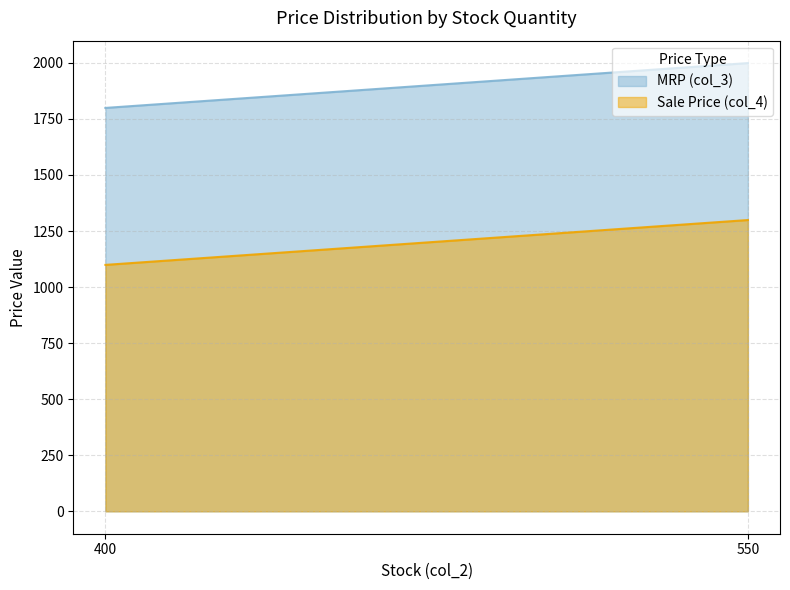

Where is MRP (col_3) nearest to the value 1899?

550